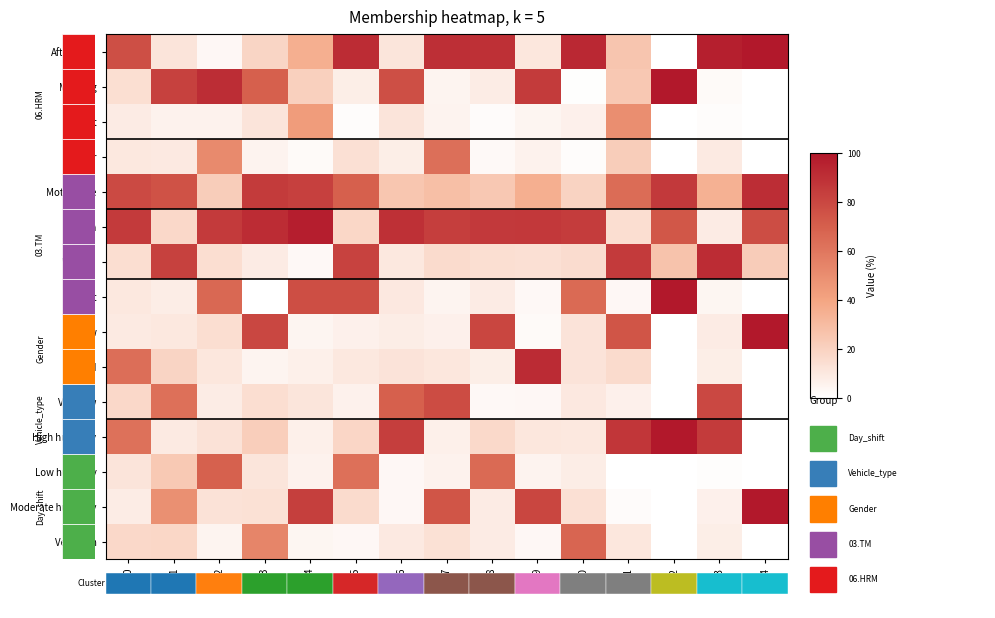

Reading left to right, transcribe all the data shown in this chart.

Afternoon: 0=76.8	1=11.9	2=3.3	3=18.4	4=35.5	5=91.0	6=11.5	7=90.0	8=89.6	9=10.7	10=92.7	11=25.7	12=0.0	13=96.6	14=100.0
Morning: 0=14.4	1=82.5	2=91.0	3=69.9	4=21.1	5=7.8	6=76.7	7=4.8	8=8.5	9=84.8	10=0.8	11=24.5	12=100.0	13=2.1	14=0.0
Night: 0=8.8	1=5.6	2=5.7	3=11.7	4=43.4	5=1.2	6=11.8	7=5.2	8=1.9	9=4.6	10=6.6	11=49.8	12=0.0	13=1.3	14=0.0
Car: 0=10.2	1=9.7	2=51.4	3=5.3	4=2.3	5=13.8	6=7.5	7=63.0	8=2.4	9=5.7	10=1.5	11=21.9	12=0.0	13=9.1	14=0.0
Motorcycle: 0=78.8	1=75.8	2=22.1	3=84.8	4=83.2	5=69.9	6=25.1	7=28.2	8=24.4	9=35.4	10=19.3	11=64.7	12=85.8	13=34.6	14=90.9
Men: 0=85.5	1=17.6	2=85.5	3=91.2	4=97.2	5=17.8	6=89.5	7=83.9	8=85.6	9=86.3	10=84.6	11=14.7	12=73.5	13=8.8	14=77.7
Women: 0=14.5	1=82.4	2=14.5	3=8.8	4=2.8	5=82.2	6=10.3	7=15.9	8=14.4	9=13.7	10=15.4	11=85.3	12=26.4	13=91.2	14=22.3
Hot: 0=10.2	1=8.2	2=66.0	3=0.2	4=77.3	5=77.2	6=10.0	7=5.0	8=8.8	9=3.0	10=65.2	11=3.4	12=100.0	13=4.2	14=0.0
Low: 0=9.1	1=10.2	2=14.7	3=80.1	4=4.4	5=6.5	6=8.1	7=6.4	8=80.6	9=2.1	10=12.4	11=74.3	12=0.0	13=8.8	14=100.0
Mild: 0=63.4	1=19.0	2=10.6	3=5.0	4=6.9	5=10.4	6=12.1	7=10.7	8=7.6	9=91.4	10=12.4	11=15.9	12=0.0	13=7.5	14=0.0
Very low: 0=17.2	1=62.7	2=8.6	3=14.7	4=11.3	5=5.9	6=69.7	7=77.8	8=3.1	9=3.4	10=10.0	11=6.4	12=0.0	13=79.4	14=0.0
High humidity: 0=62.2	1=9.2	2=12.8	3=21.5	4=6.7	5=18.2	6=83.8	7=6.8	8=17.0	9=10.7	10=10.4	11=87.3	12=100.0	13=84.9	14=0.0
Low humidity: 0=11.9	1=24.0	2=69.4	3=11.4	4=5.5	5=62.7	6=3.4	7=5.7	8=65.2	9=5.3	10=8.1	11=0.0	12=0.0	13=1.0	14=0.0
Moderate humidity: 0=8.3	1=49.0	2=12.8	3=13.4	4=83.6	5=15.7	6=3.4	7=74.2	8=9.0	9=80.6	10=13.9	11=1.8	12=0.0	13=6.2	14=100.0
Very high: 0=17.5	1=17.8	2=4.9	3=53.7	4=4.3	5=3.5	6=9.4	7=13.3	8=8.8	9=3.4	10=67.6	11=10.8	12=0.0	13=7.8	14=0.0